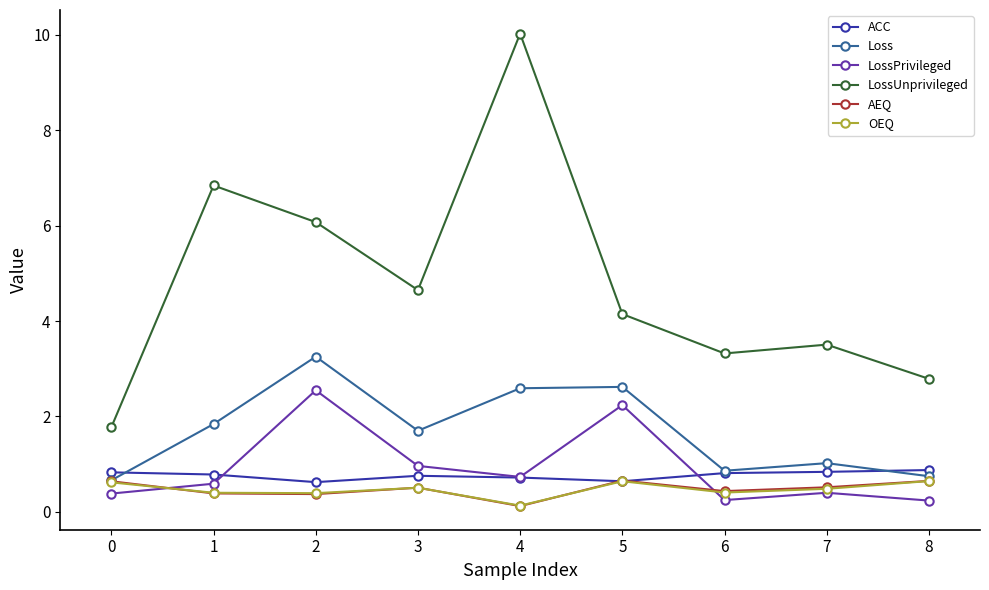

Between 2 and 4, which series saw the biggest shift?

LossUnprivileged